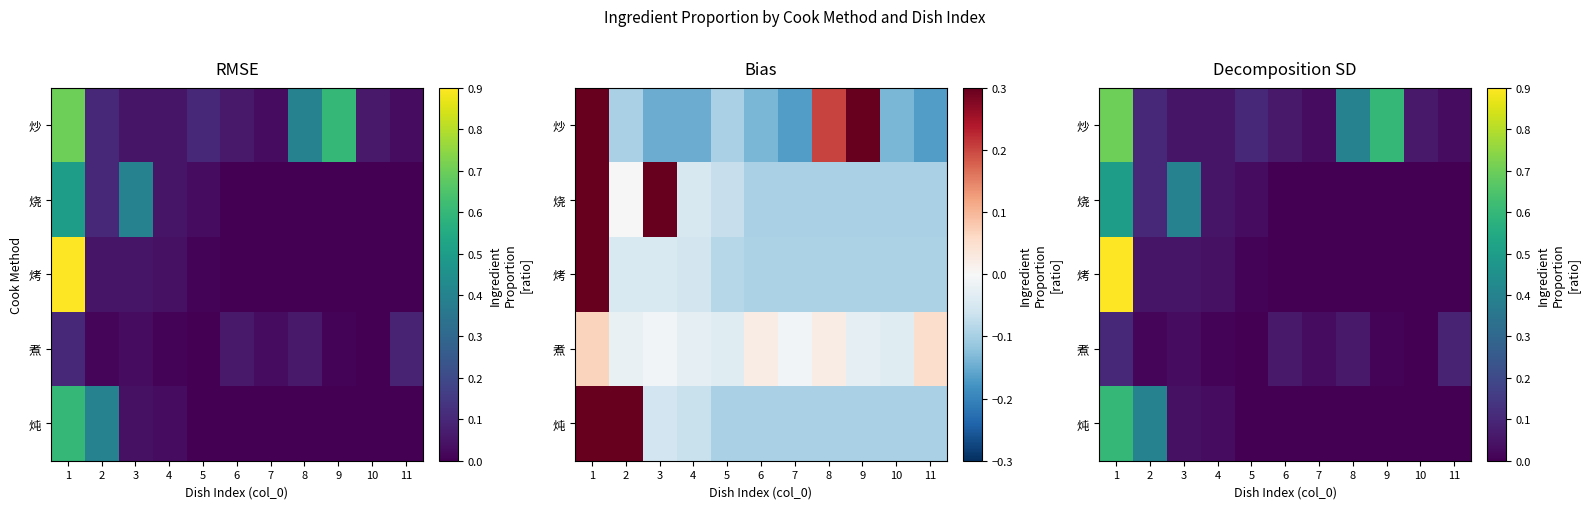

The 煮 series shows 0.0 at 6. True or false?

False